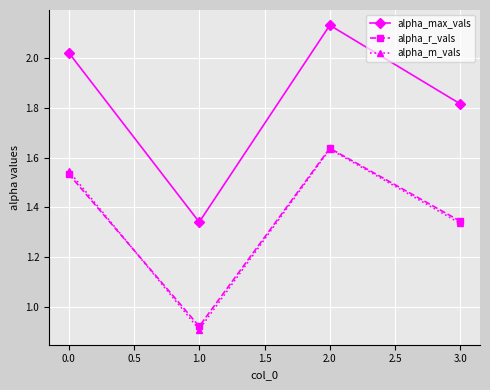

True or false: alpha_max_vals and alpha_r_vals intersect in this chart.

False